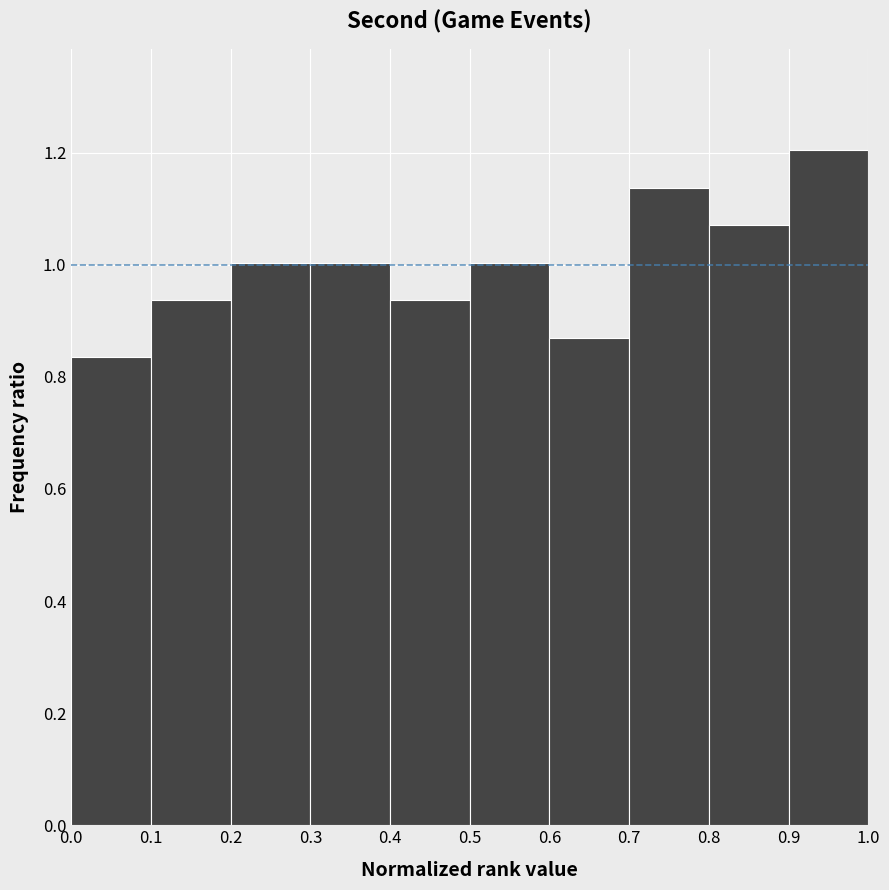

What is the height of the bar covering 0.0 to 0.1 on the x-axis? The values are not printed on the chart, so give them approximately, as read against the axis.

0.84